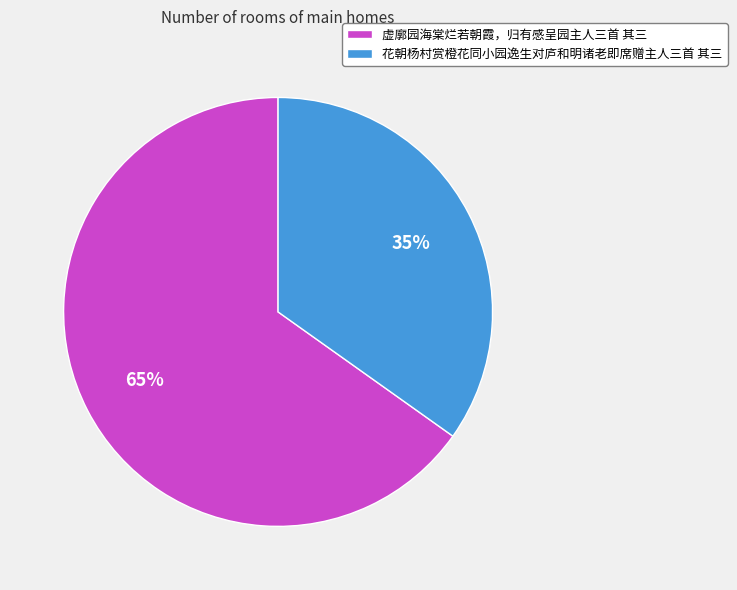

To the nearest percent, what is the difference between the largest and smallest slice percentages?

30%